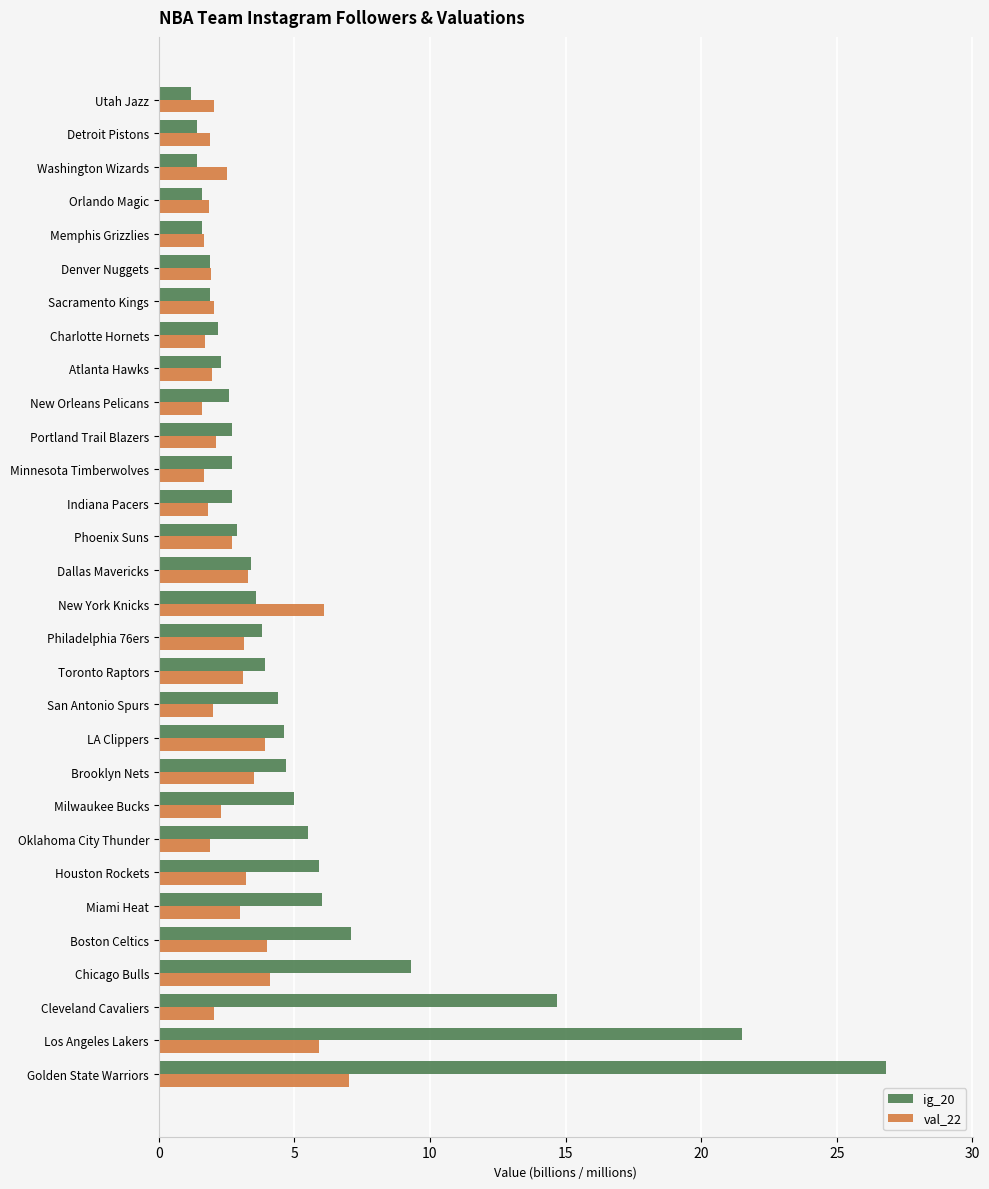

What is the lowest value of the val_22 series?

1.6